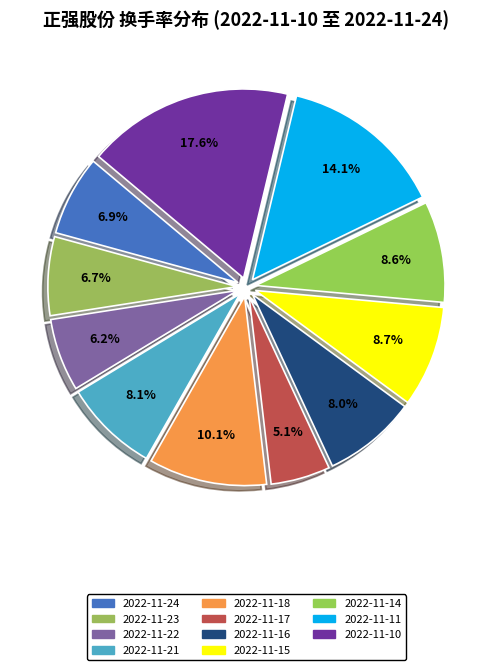

How many slices are in this pie chart?

11